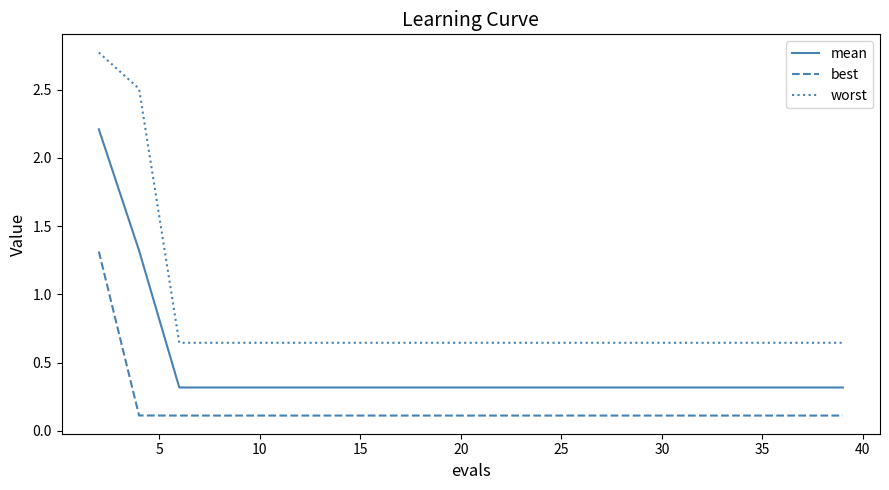

What is the difference between the maximum and minimum values in the worst series?

2.1